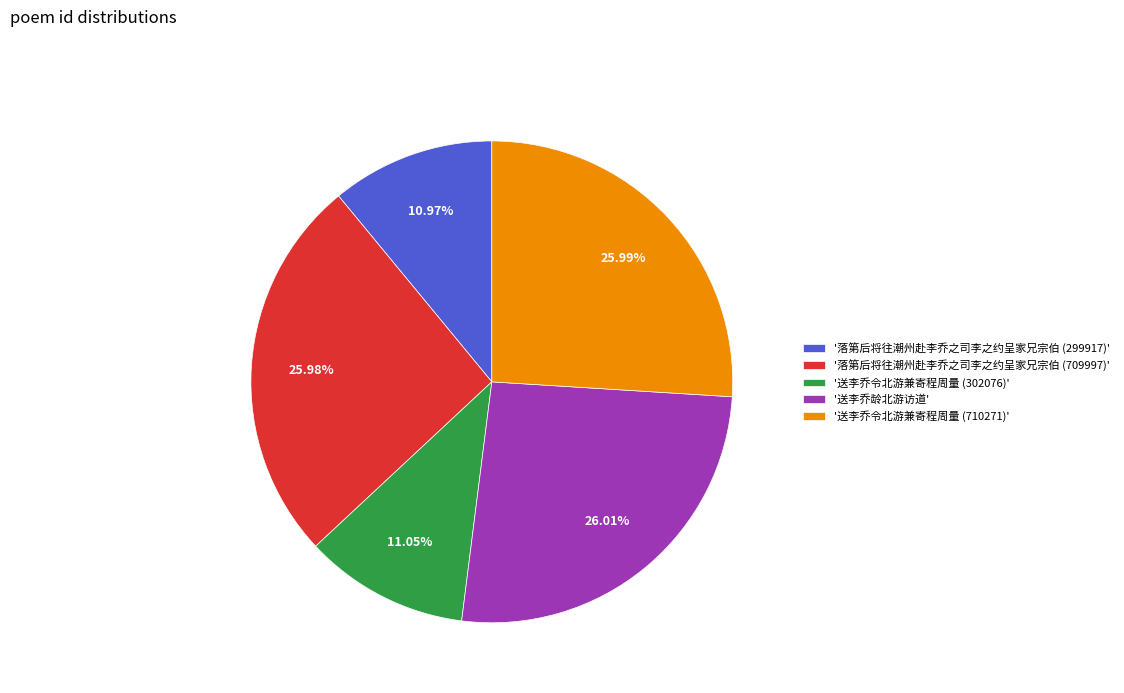

Approximately how many times larger is the value at '落第后将往潮州赴李乔之司李之约呈家兄宗伯 (709997)' compared to '送李乔令北游兼寄程周量 (302076)'?

2.4